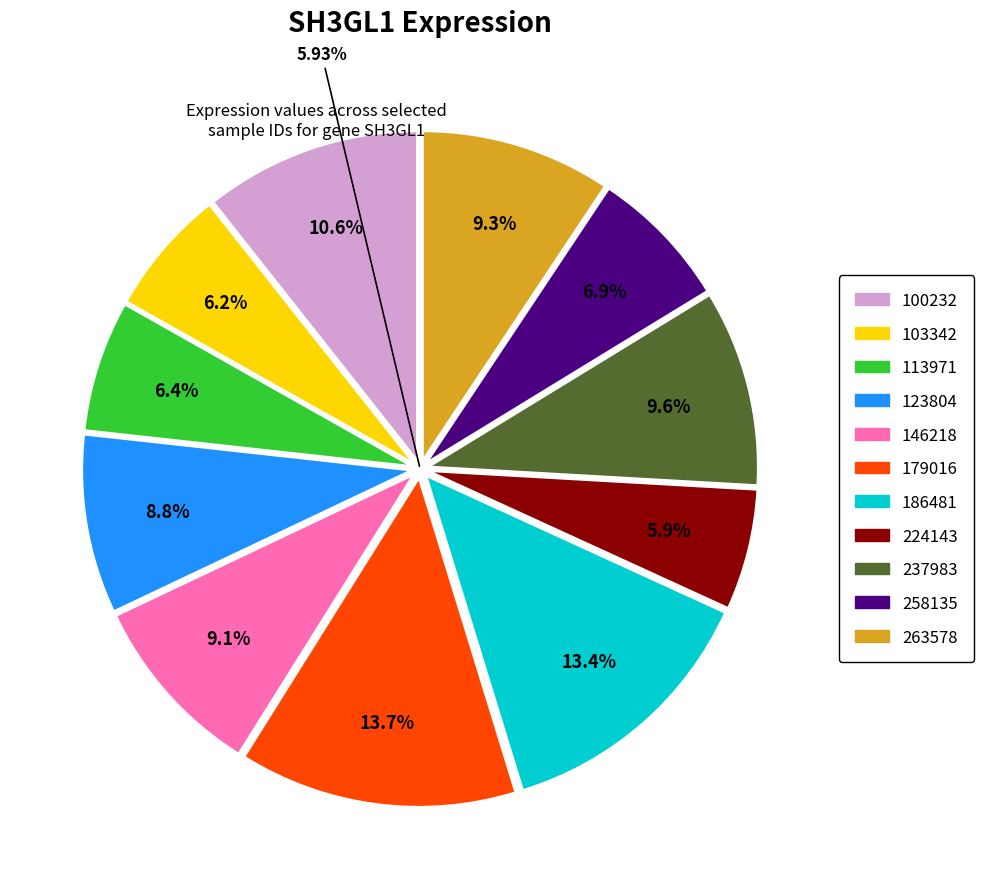

How many segments does this pie chart have?

11